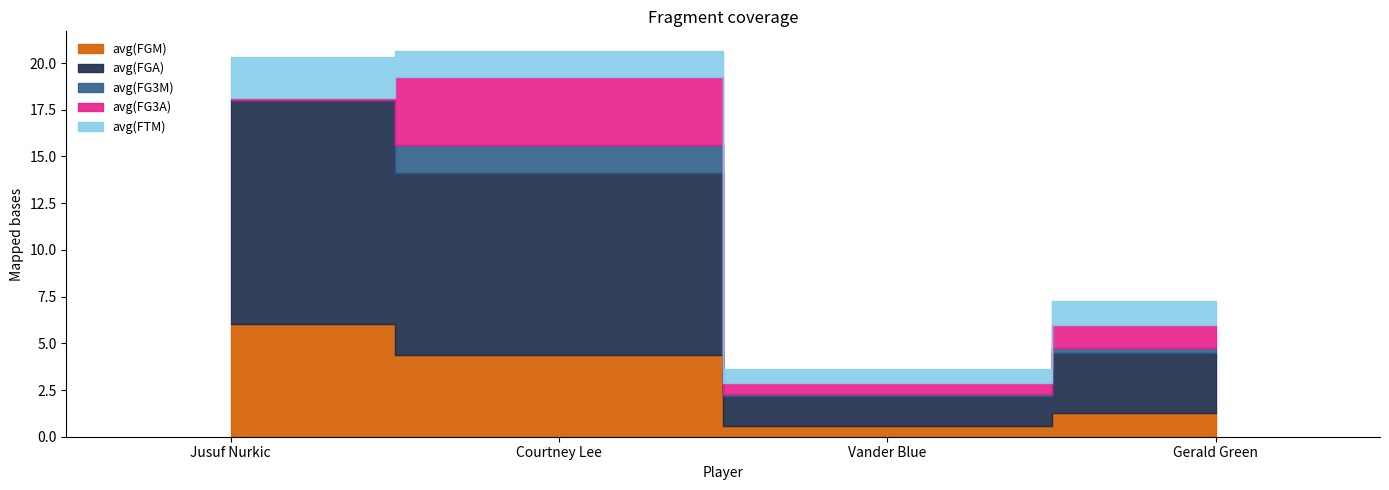

True or false: avg(FG3A) and avg(FGM) intersect in this chart.

False